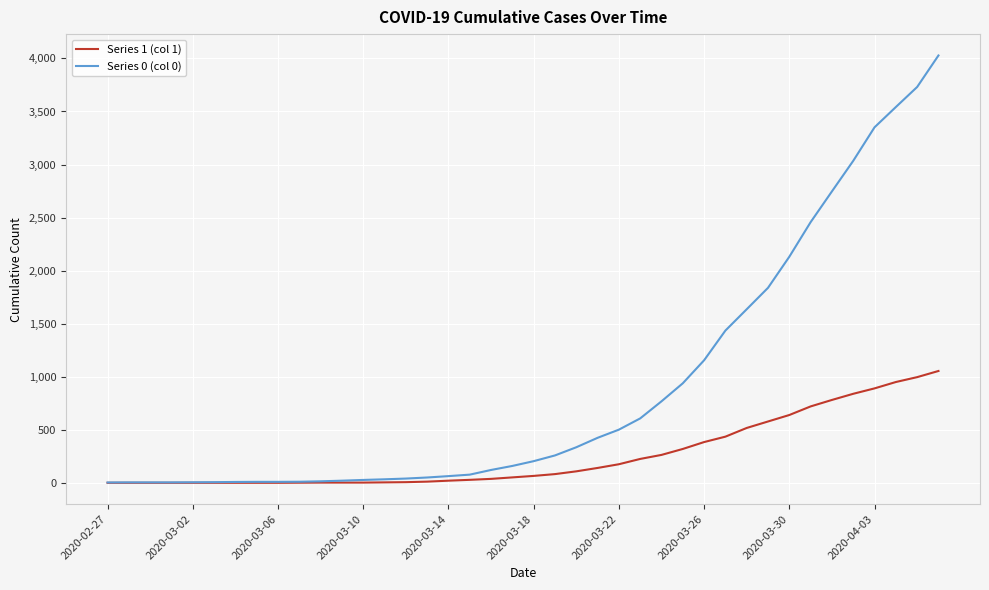

What is the maximum value shown in the chart?

4028